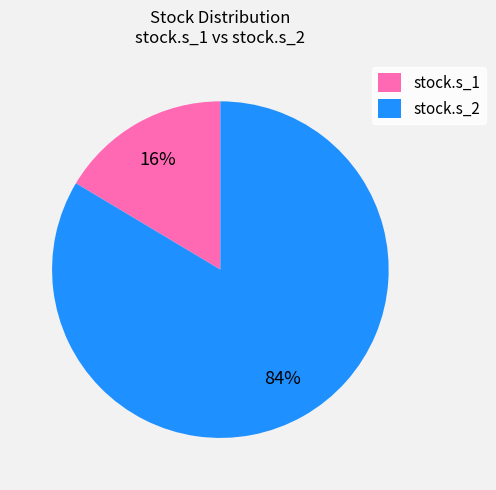

What percentage is the stock.s_1 slice, to the nearest percent?

16%